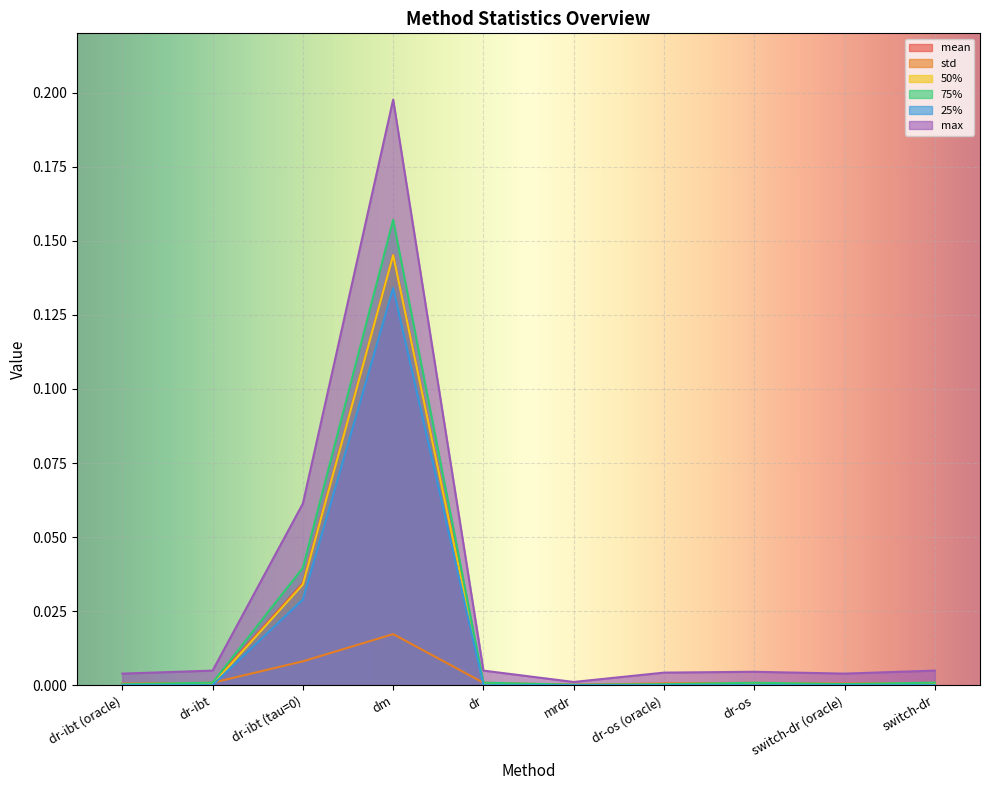

How many lines are shown in the chart?

6